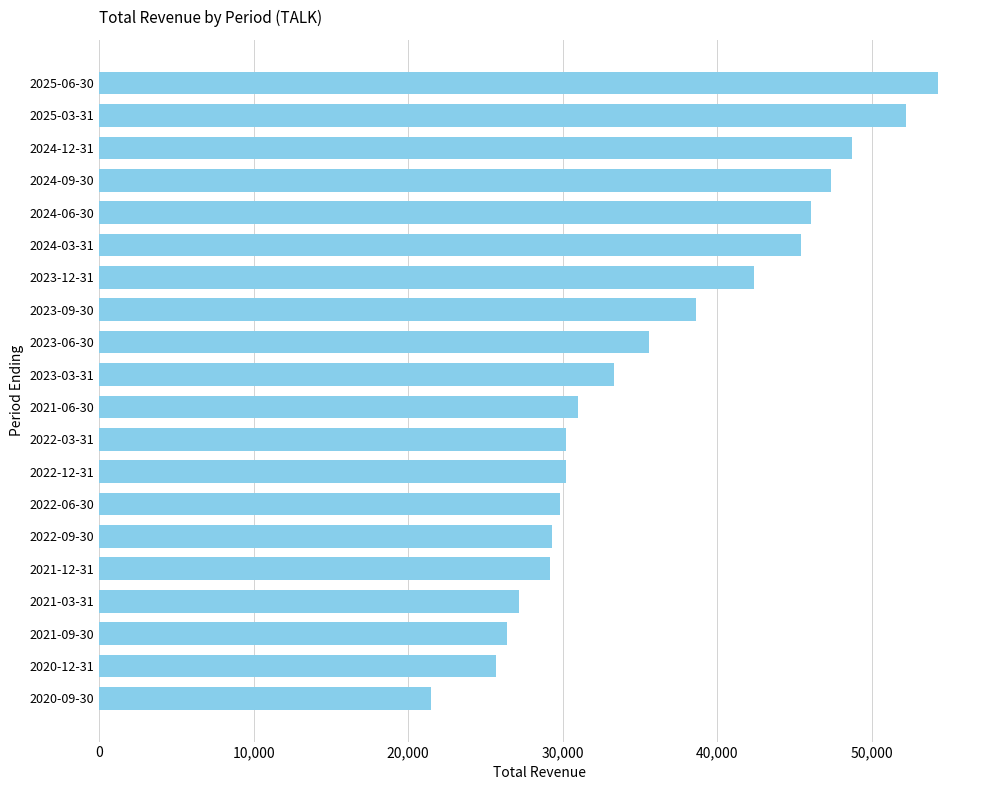

Between 2022-09-30 and 2025-06-30, which is larger?

2025-06-30